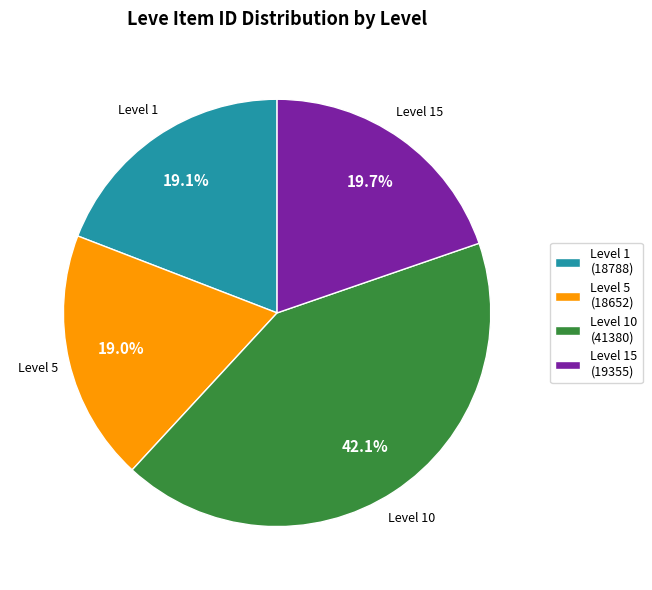

What is the largest slice in the pie chart?

Level 10 (41380)